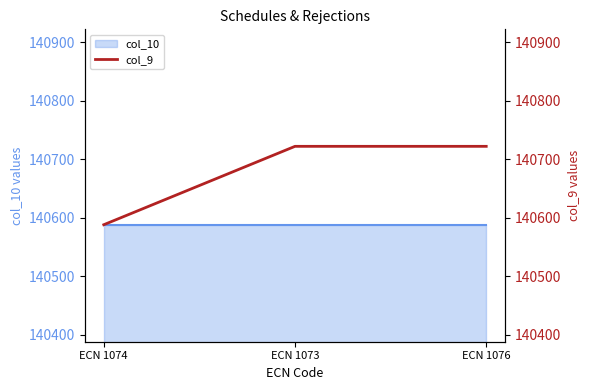

What is the label of the 1st point from the left?

ECN 1074